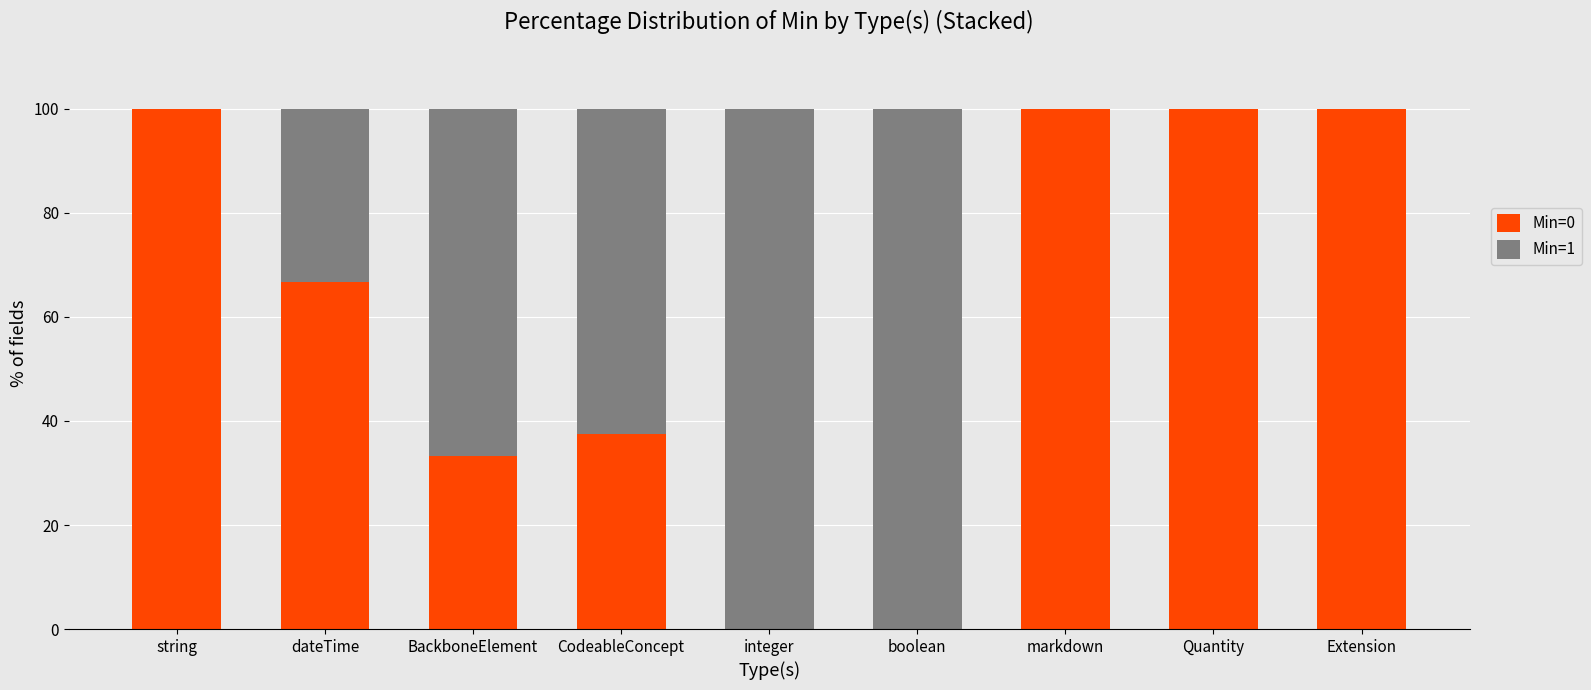

What is the sum of all Min=0 values?

537.5